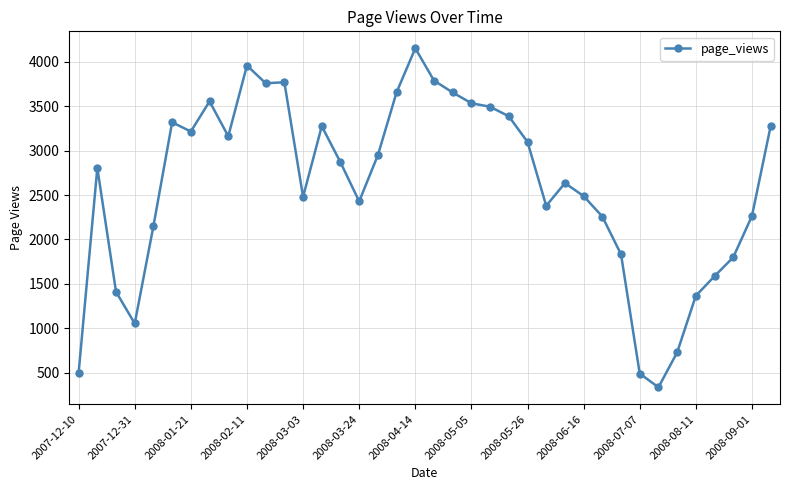

What is the difference between the second highest and minimum values?

3626